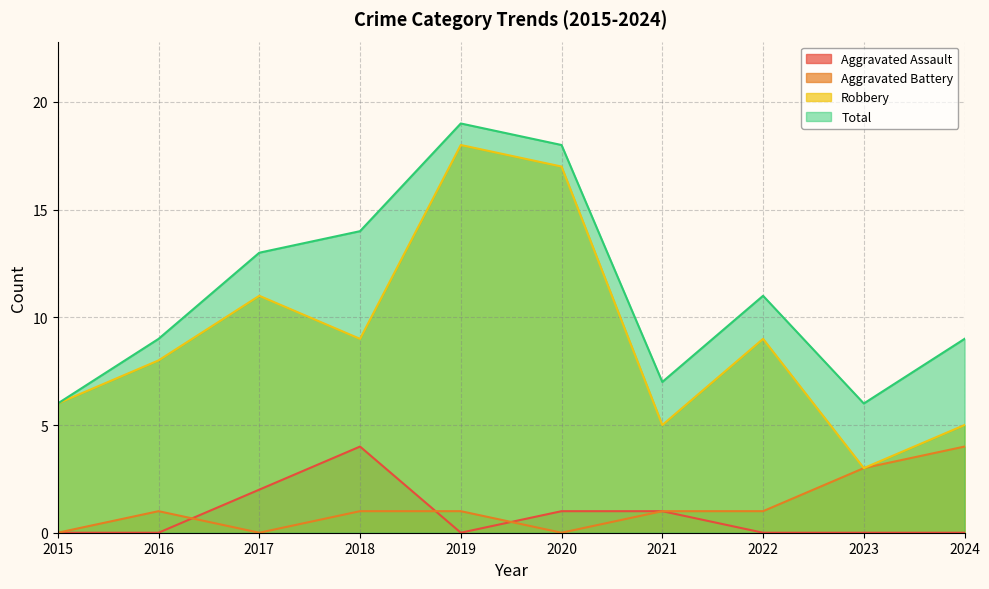

How many data points does each series have?

10